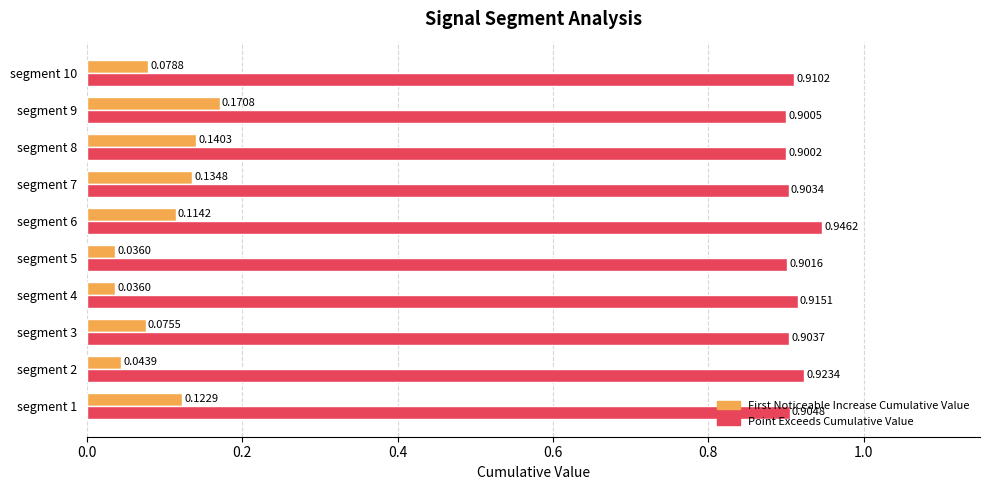

At which category is the sum across all series the highest?

segment 9